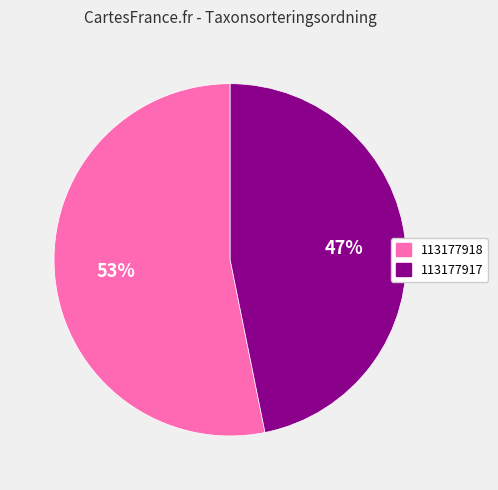

Do 113177917 and 113177918 together represent more than half of the pie?

Yes